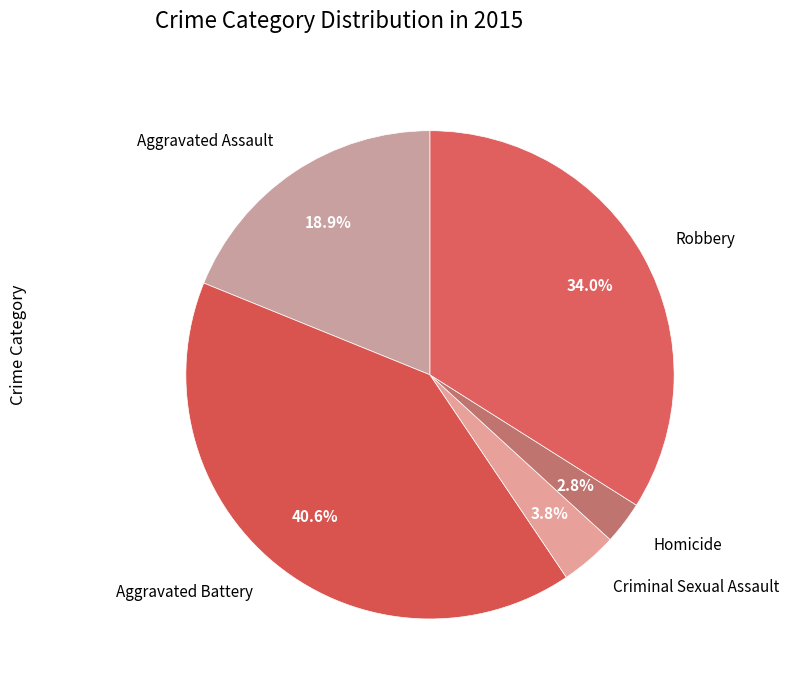

Rank the categories by value from highest to lowest.

Aggravated Battery, Robbery, Aggravated Assault, Criminal Sexual Assault, Homicide